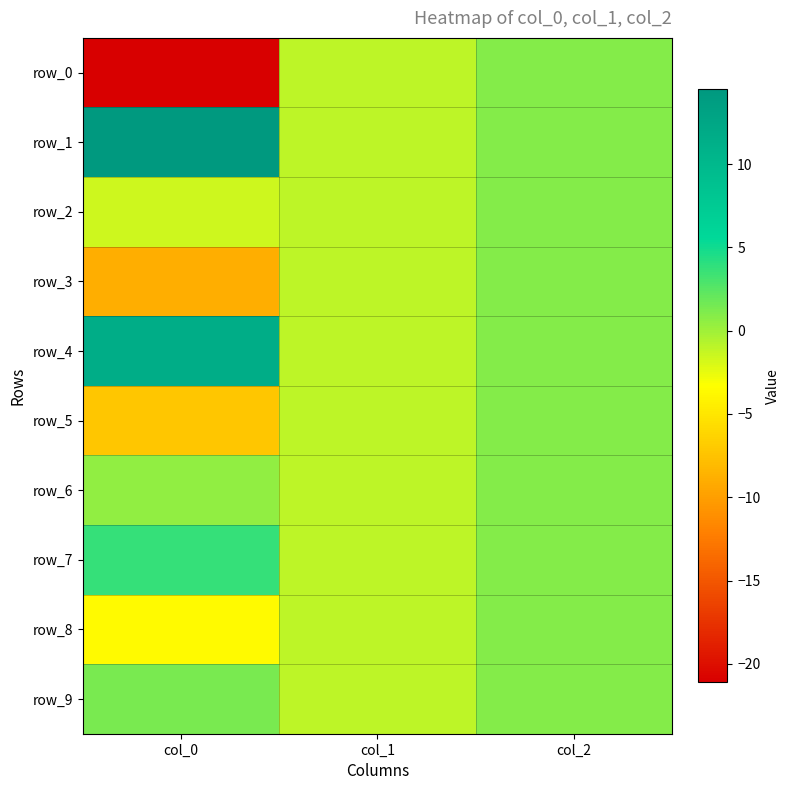

At which category does the chart reach its minimum across all series?

col_0